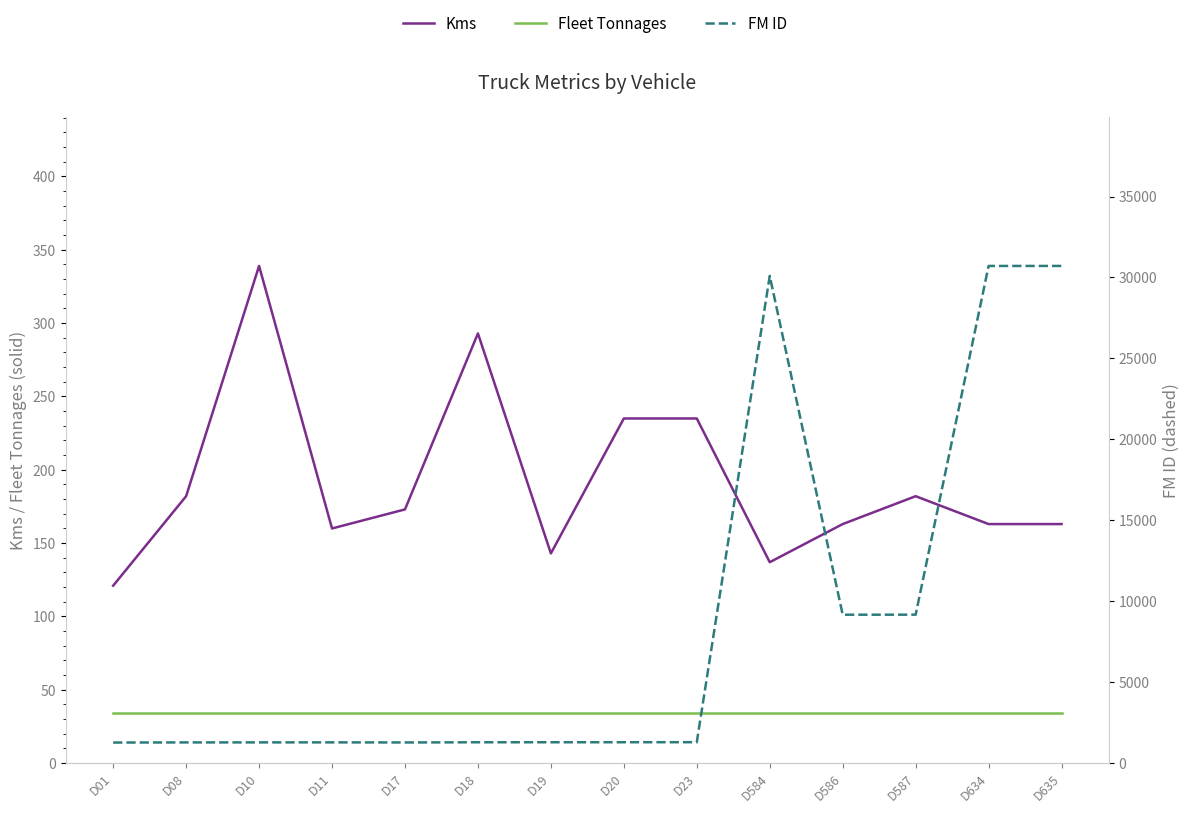

True or false: Kms has a value of 312 at D23.

False